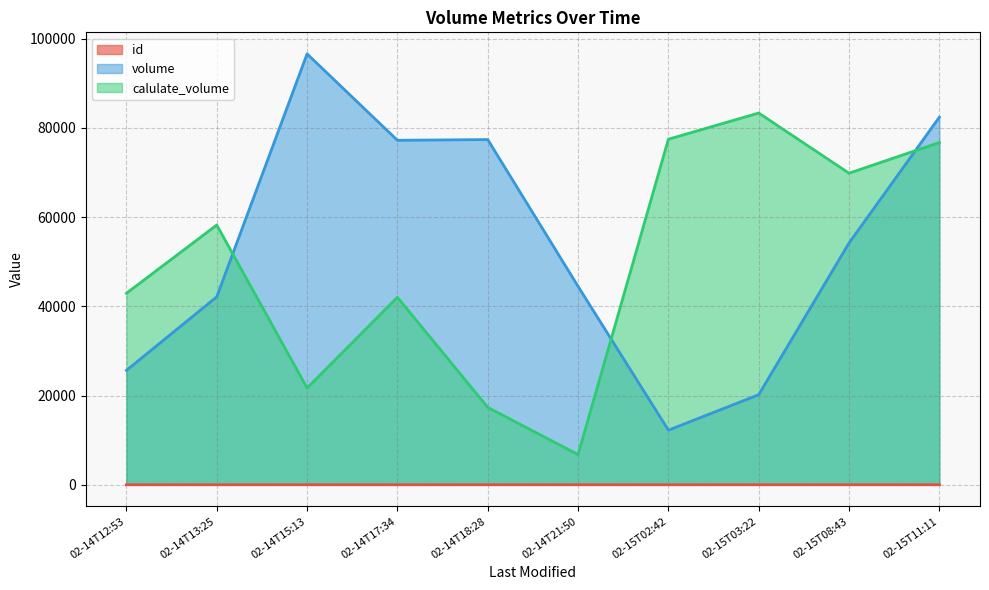

At how many categories does at least one series exceed 78807?

3